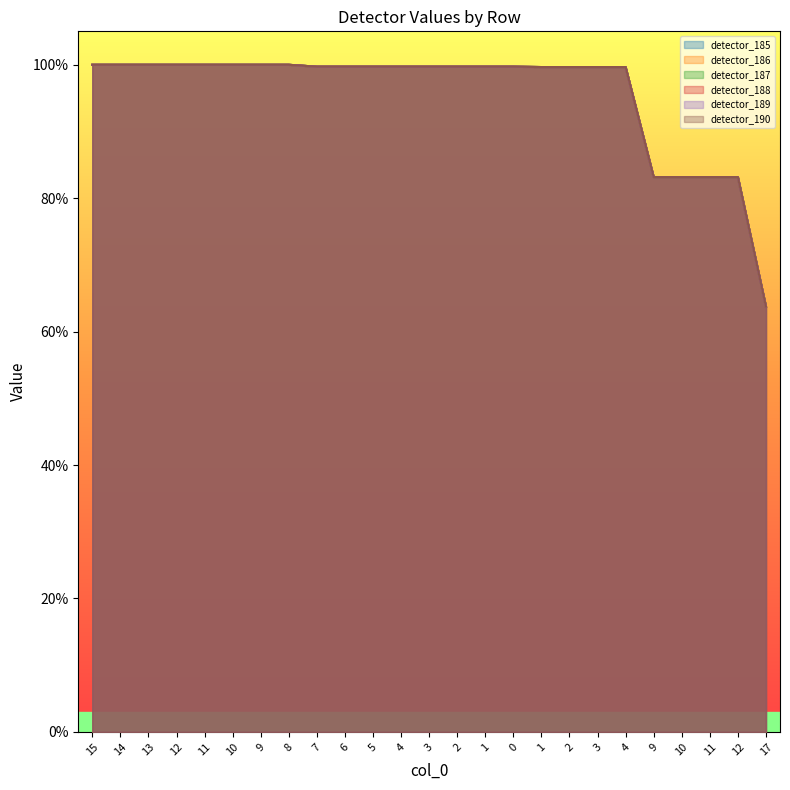

What is the difference between the second highest and second lowest values in the detector_187 series?

0.2